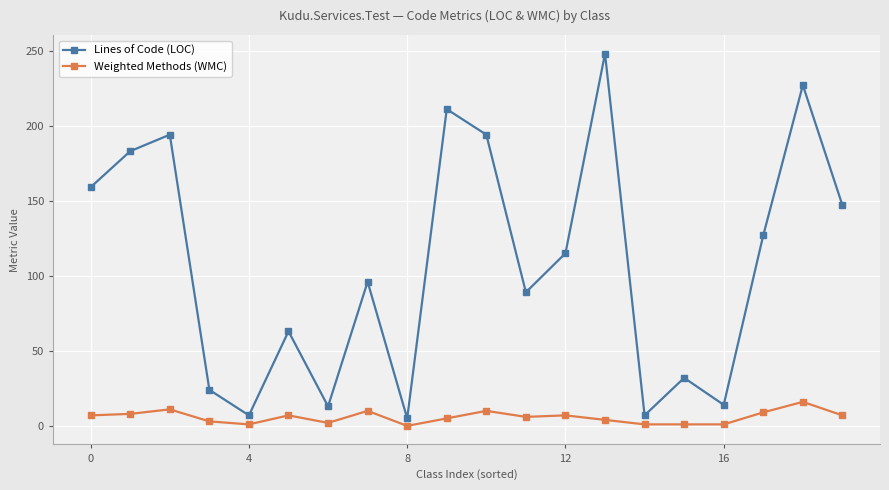

List the series in order of their overall mean, lowest first.

Weighted Methods (WMC), Lines of Code (LOC)